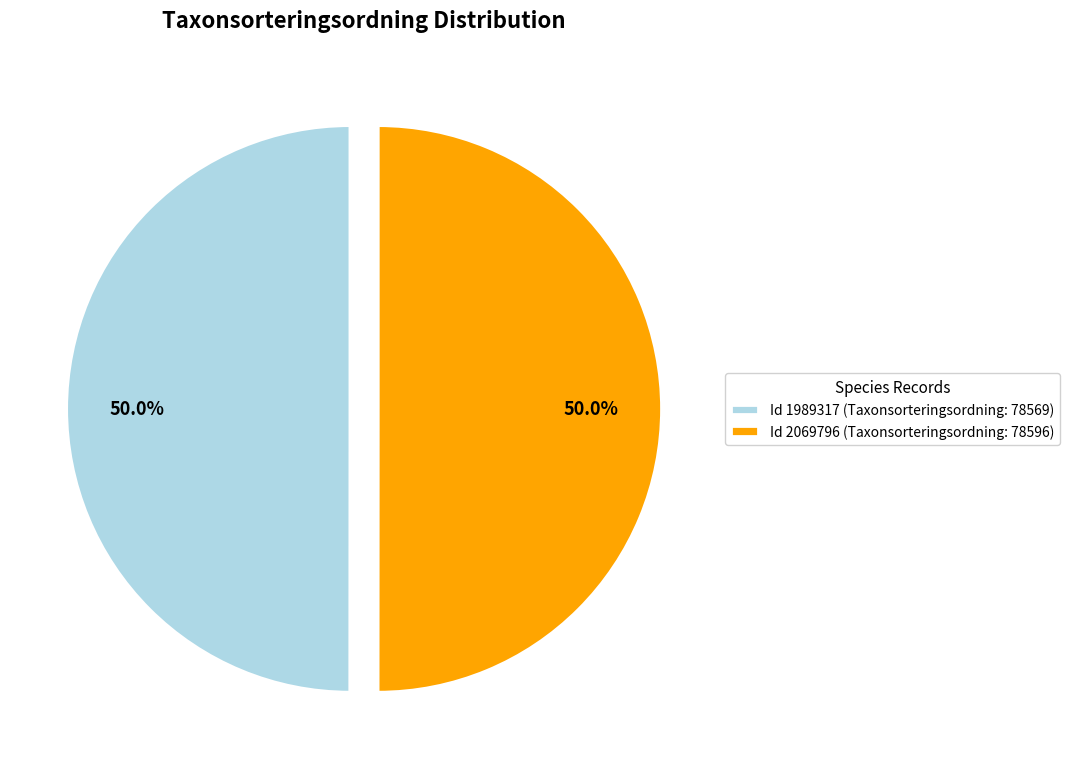

How many segments does this pie chart have?

2